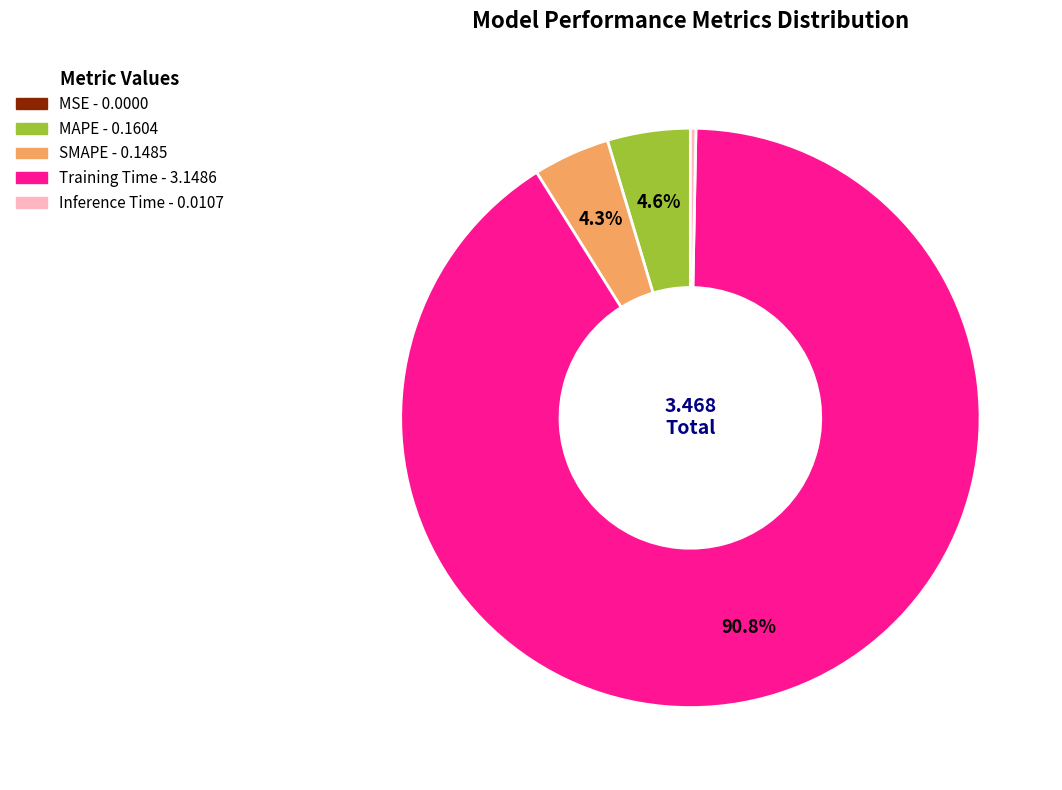

Is it true that Inference Time is 0% of the pie?

True